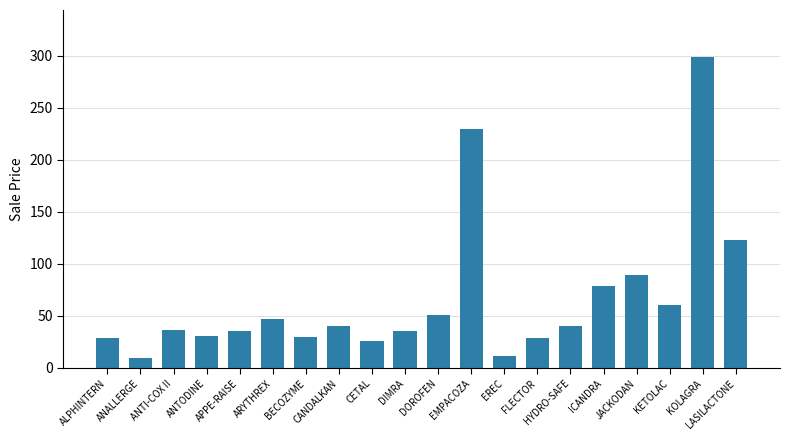

What is the ratio of the value at LASILACTONE to the value at ANTODINE?

4.0